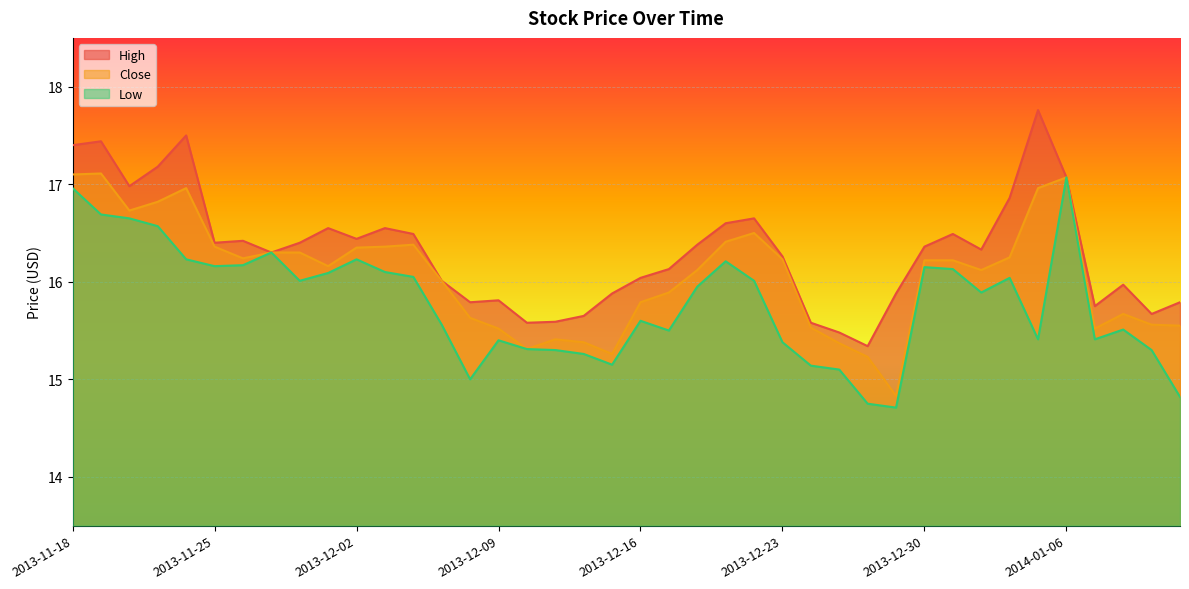

What is the sum of the High values at 2013-12-06 and 2014-01-03?

33.5